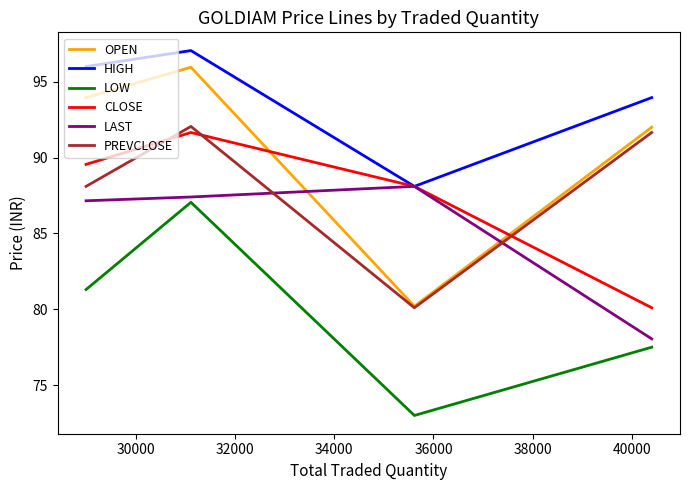

In PREVCLOSE, how many points are higher than both neighbors (excluding endpoints)?

1